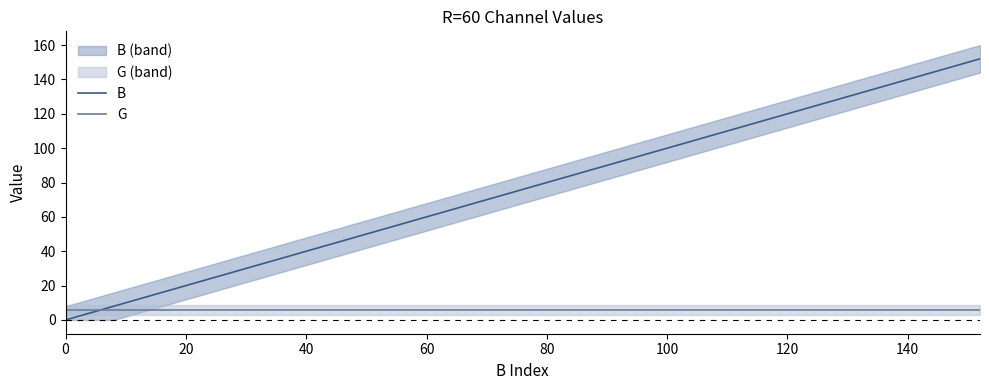

Rank the series by their average value, from highest to lowest.

B, G